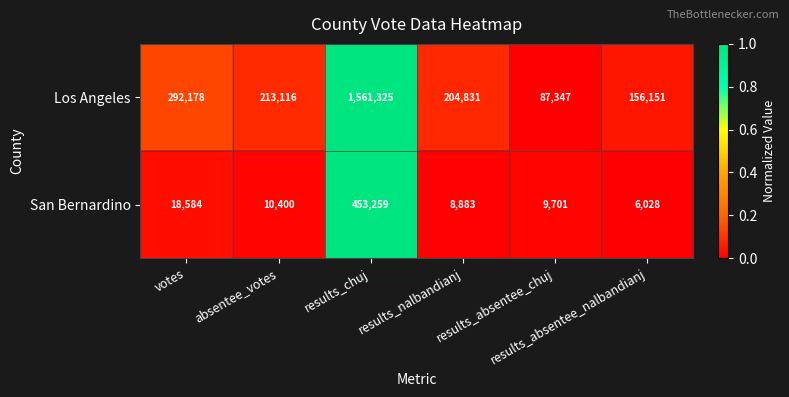

List the series in order of their peak value, lowest first.

San Bernardino, Los Angeles